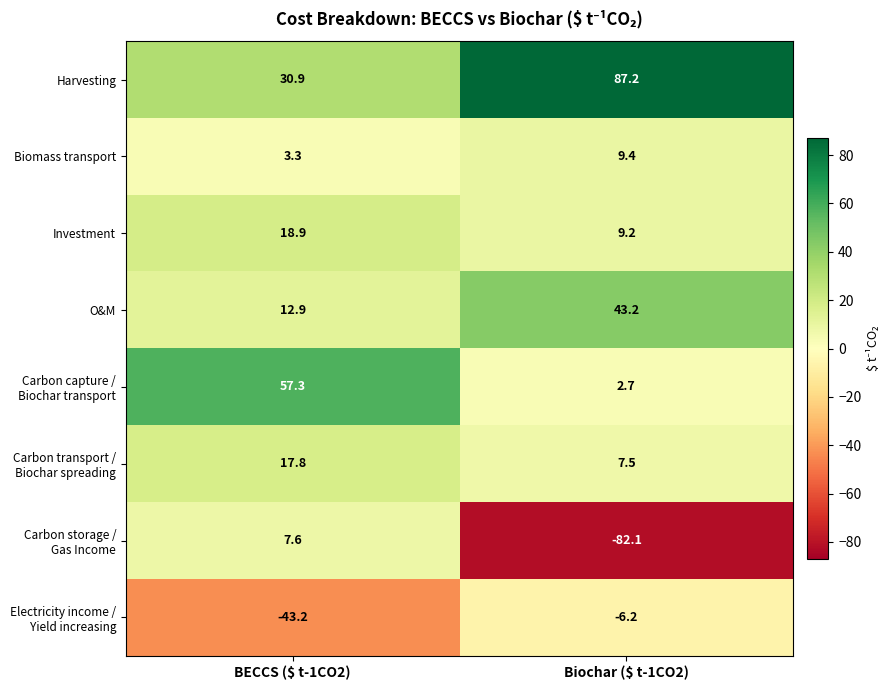

What is the approximate value of Biomass transport at Biochar ($ t-1CO2)?

9.4